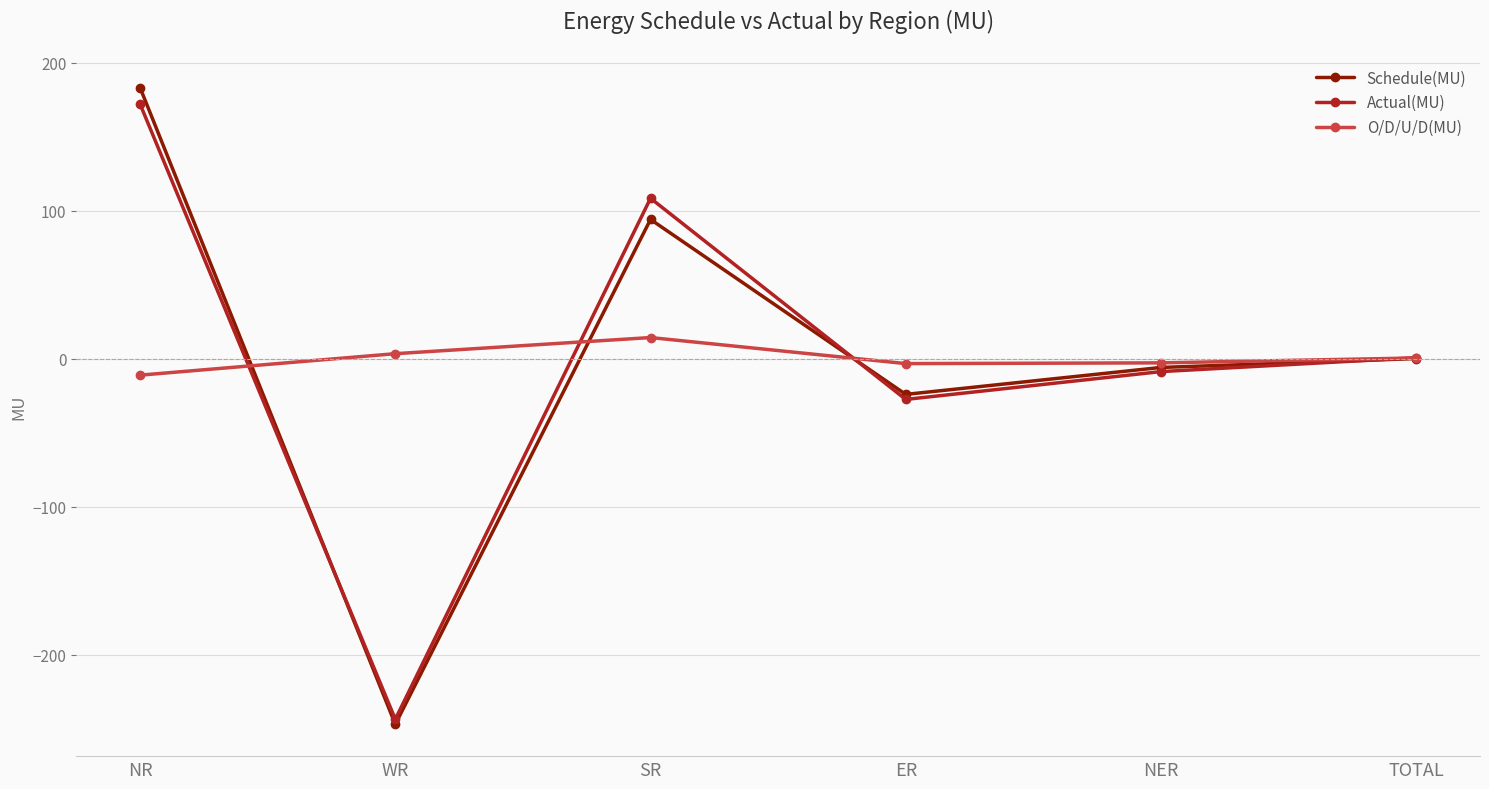

At which category is the sum across all series the highest?

NR